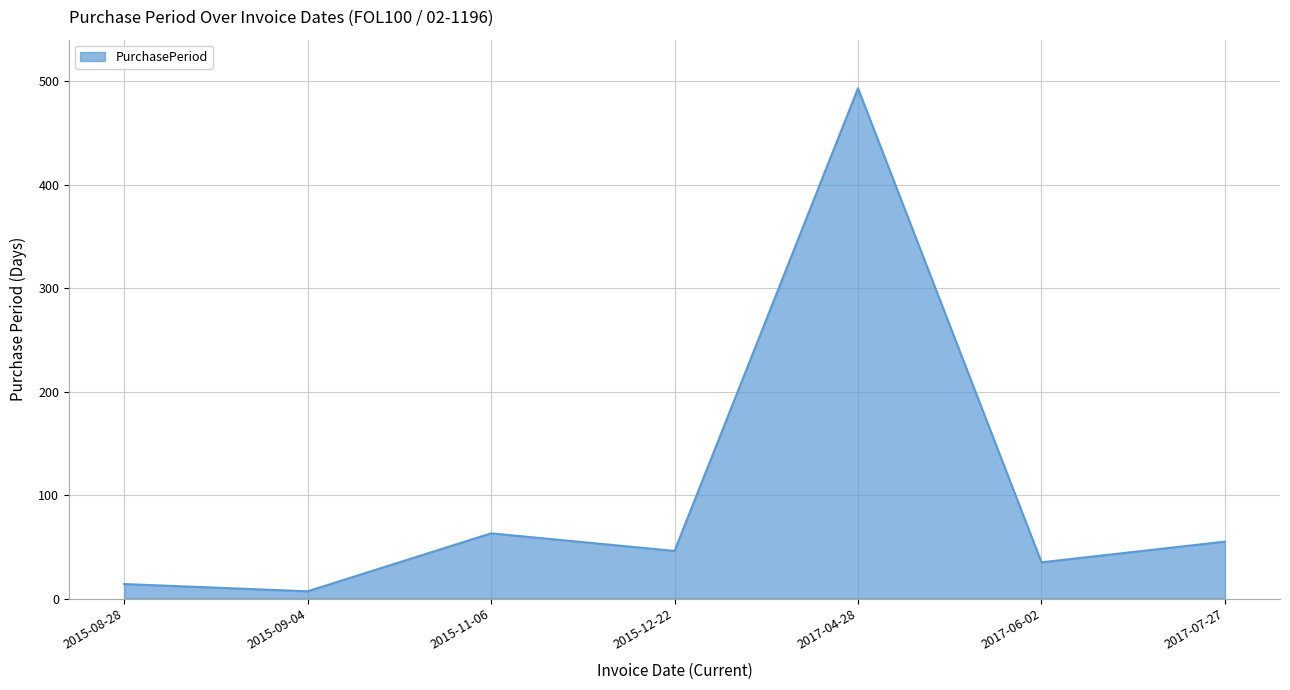

Reading left to right, extract all data points from this chart.

2015-08-28=14	2015-09-04=7	2015-11-06=63	2015-12-22=46	2017-04-28=493	2017-06-02=35	2017-07-27=55